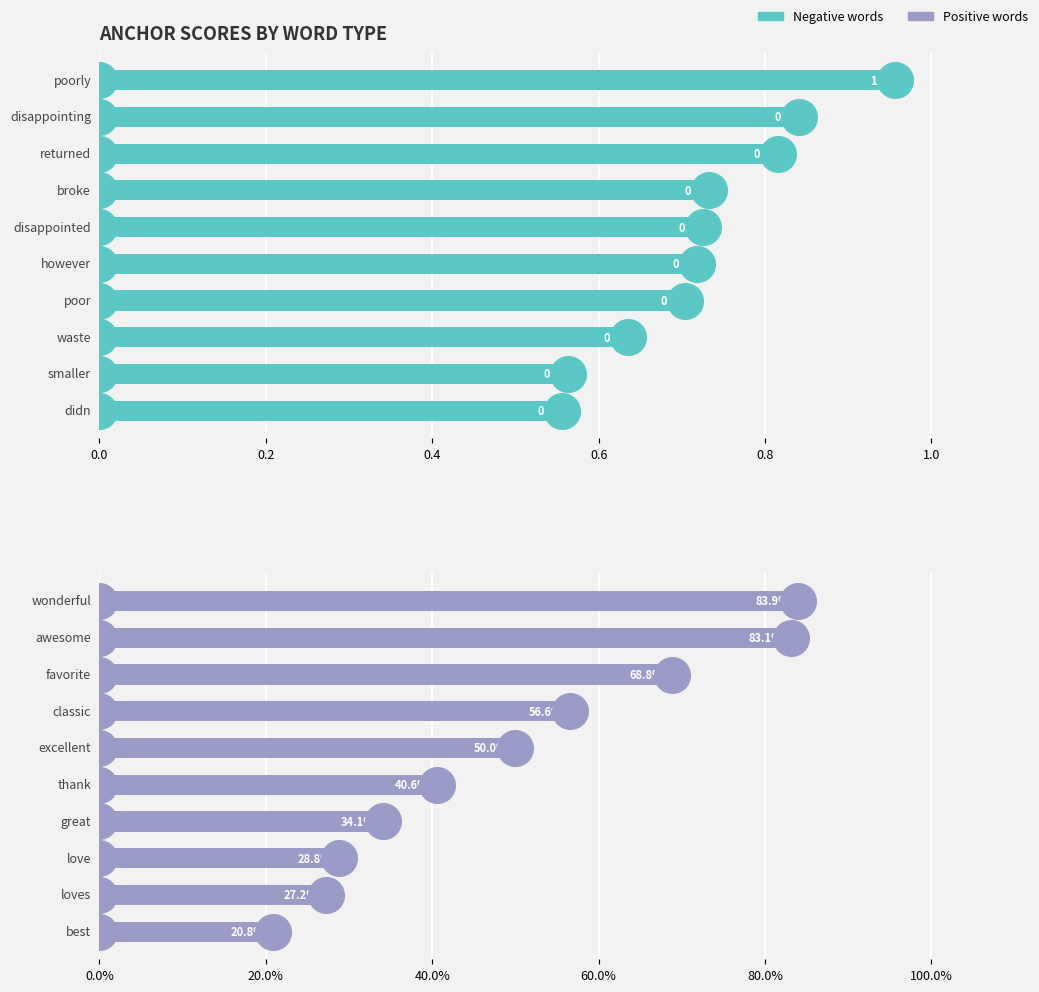

Which series reaches the minimum Y coordinate?

anchor score (positive)